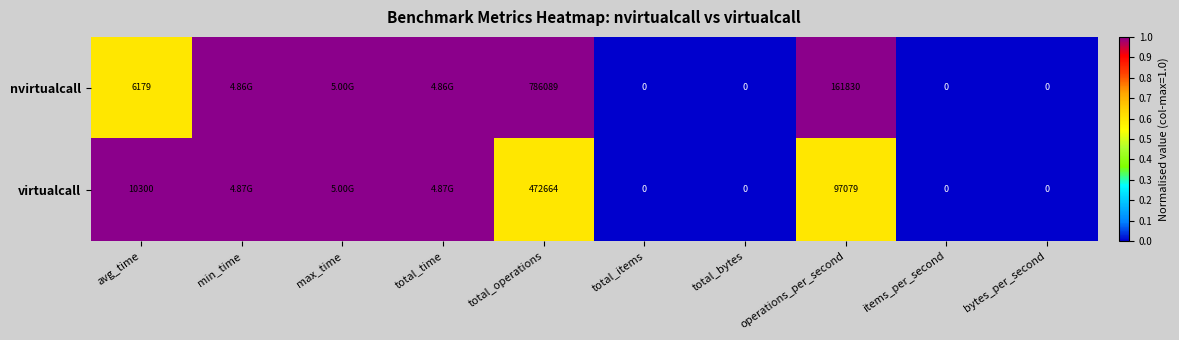

The nvirtualcall series shows 0.3 at min_time. True or false?

False